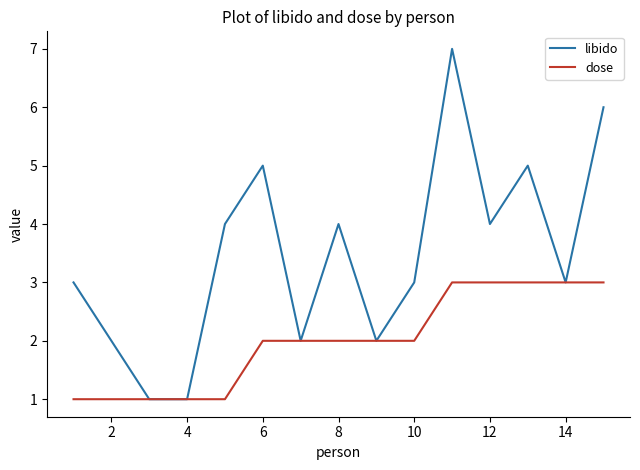

Count the dose values in the range 1 to 3.

15